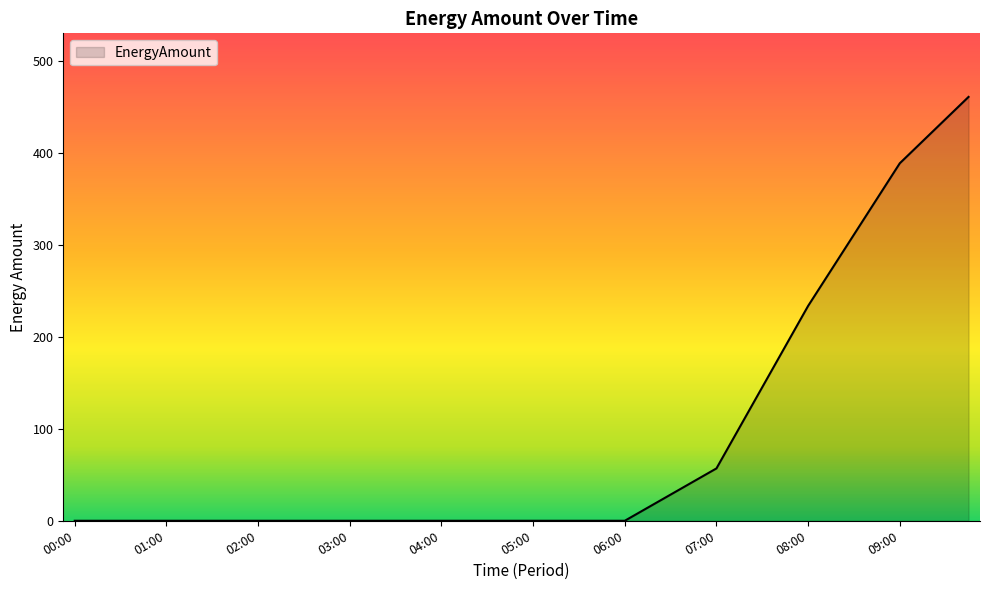

What is the difference between the maximum and minimum values?

460.8